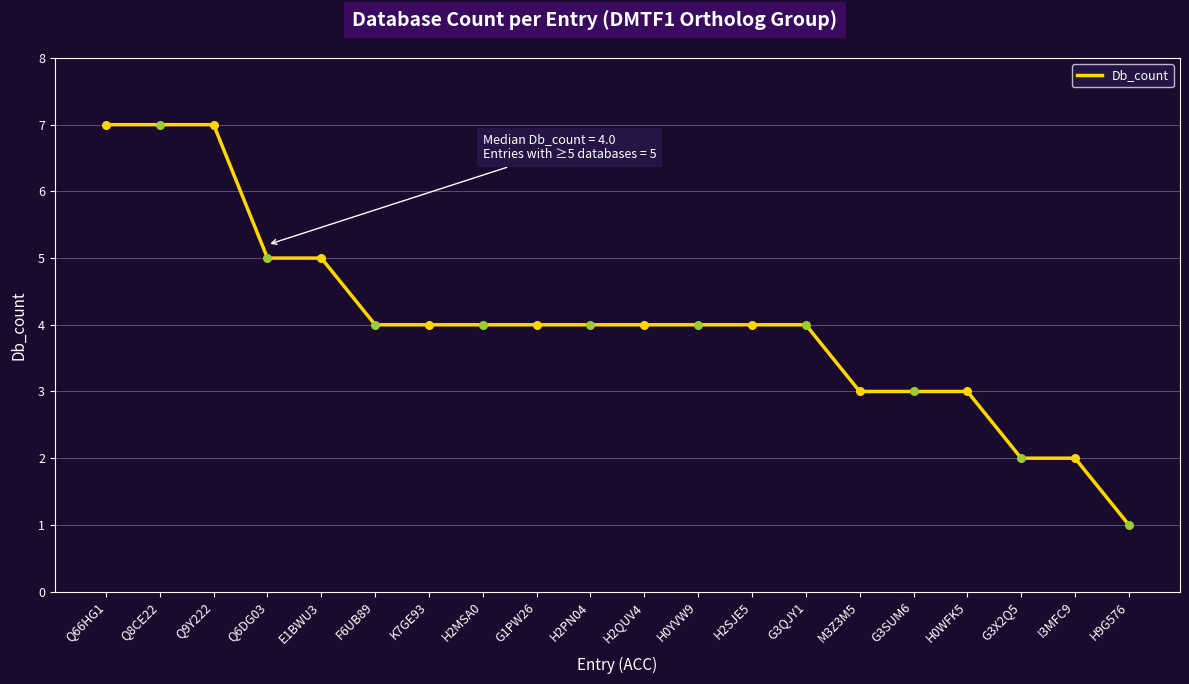

What is the change in value from Q66HG1 to F6UB89?

-3